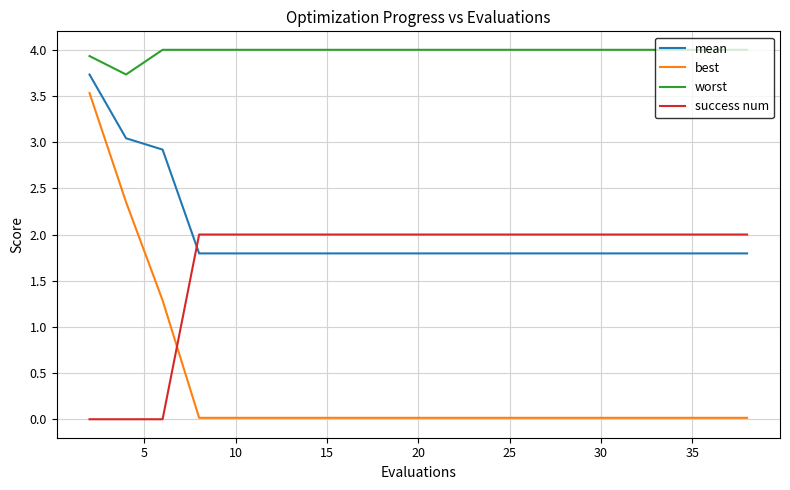

Rank the series by their maximum value, from lowest to highest.

success num, best, mean, worst